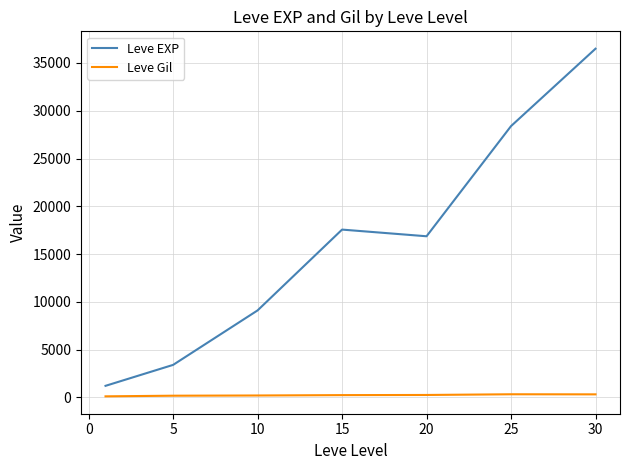

What is the sum of all Leve Gil values?

1644.9